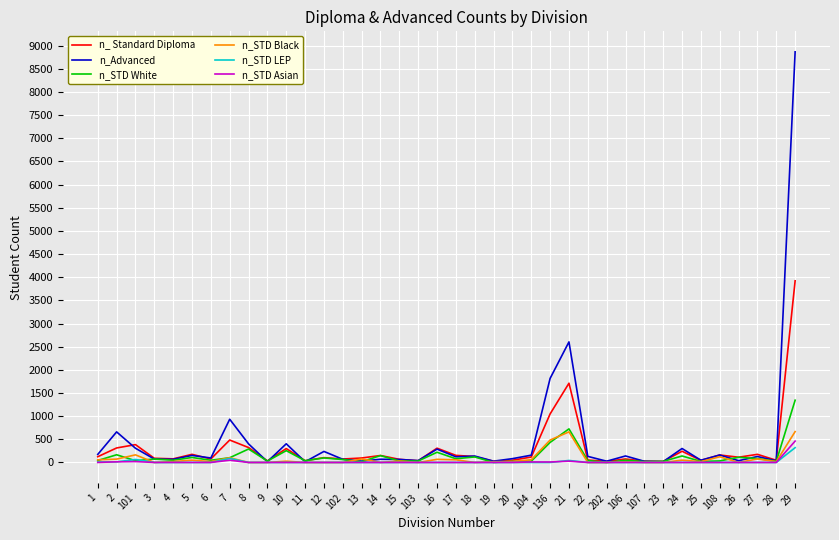

True or false: n_STD White has a value of 0 at 202.

True